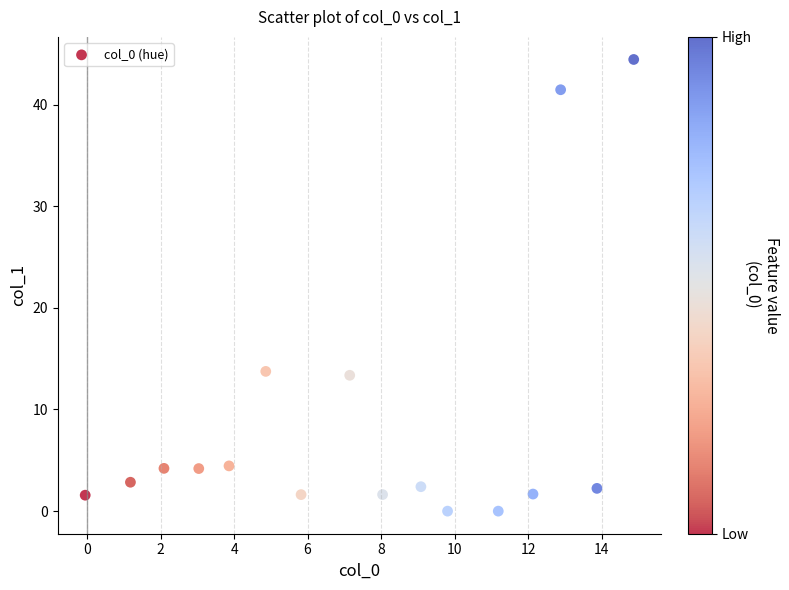

What is the range of X values (max minus min)?

14.9